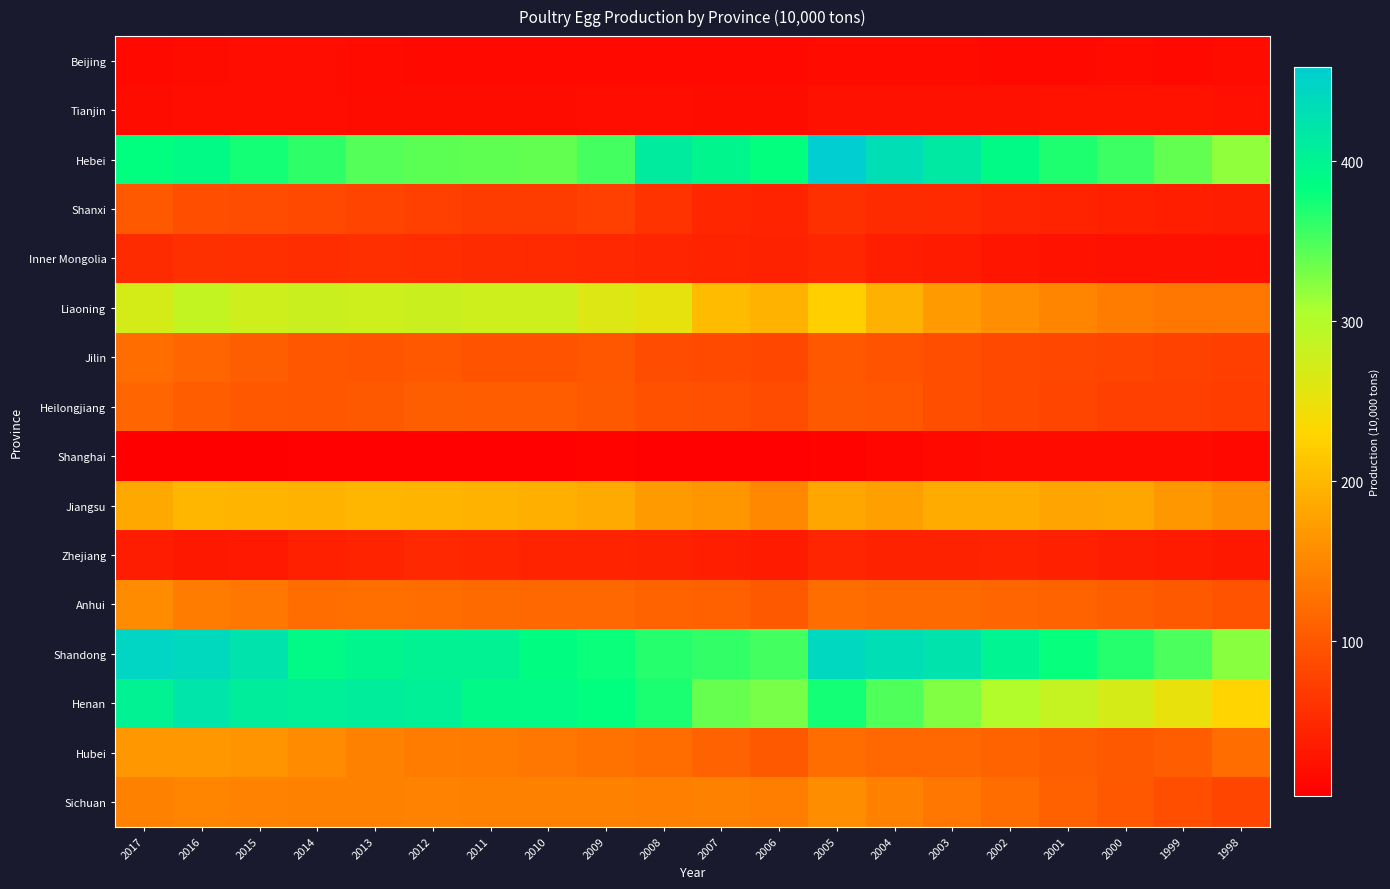

At which category is the sum across all series the highest?

2016